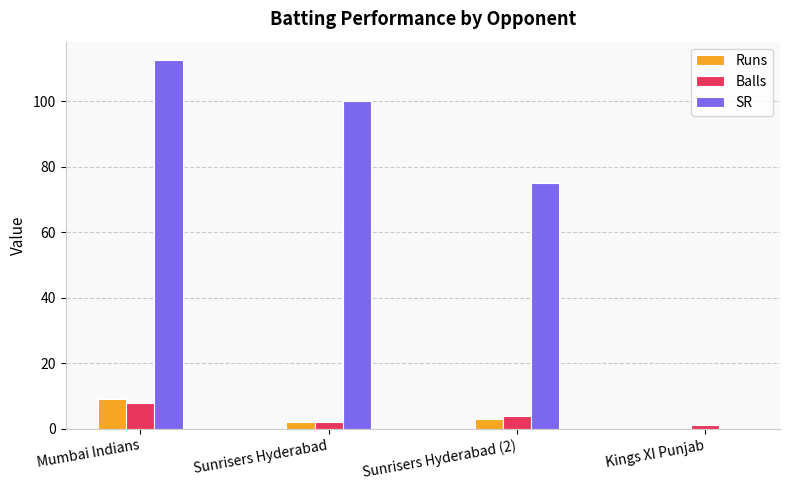

What is the greatest value displayed?

112.5